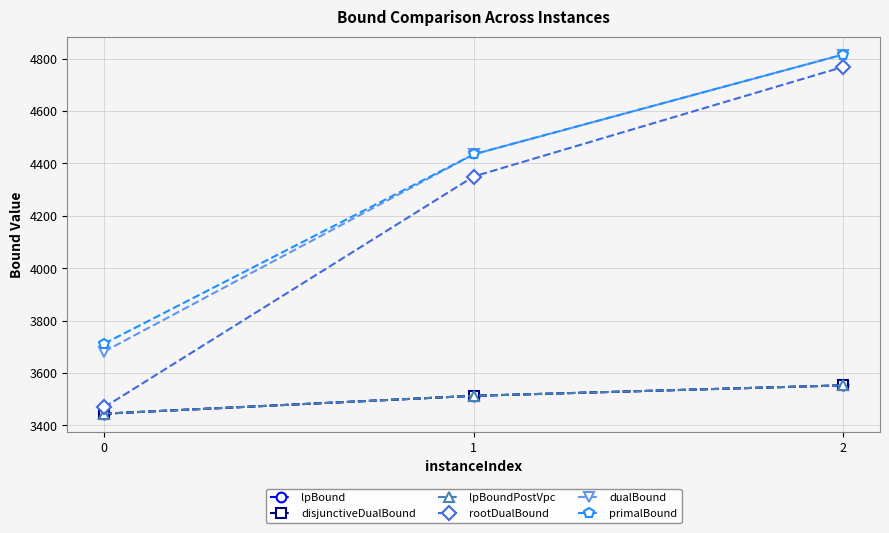

Is this an area chart (filled region under the line)?

No